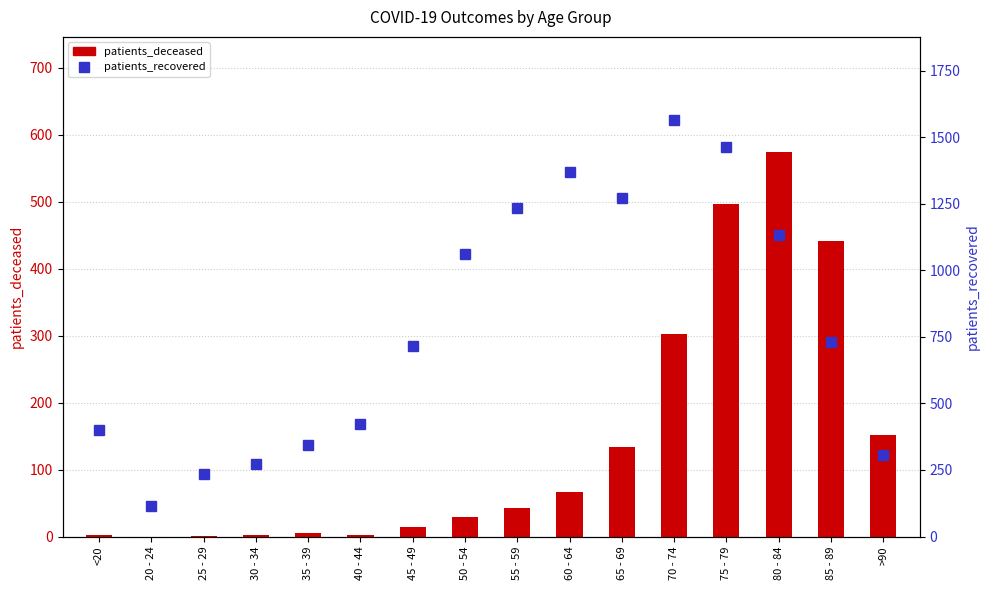

True or false: patients_recovered has a value of 403 at 25 - 29.

False